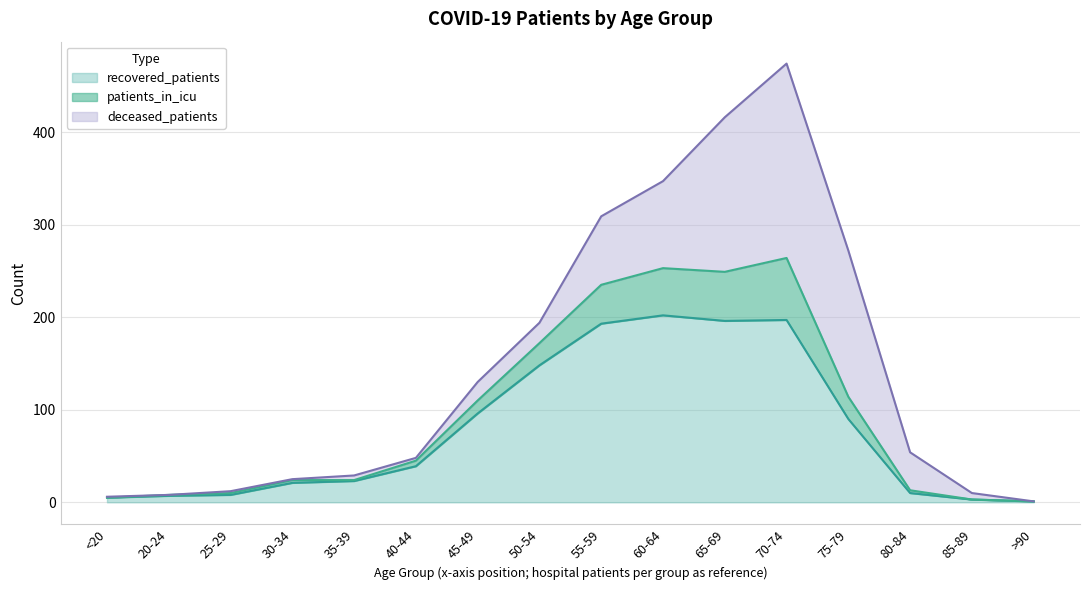

In patients_in_icu, how many points are higher than both neighbors (excluding endpoints)?

1